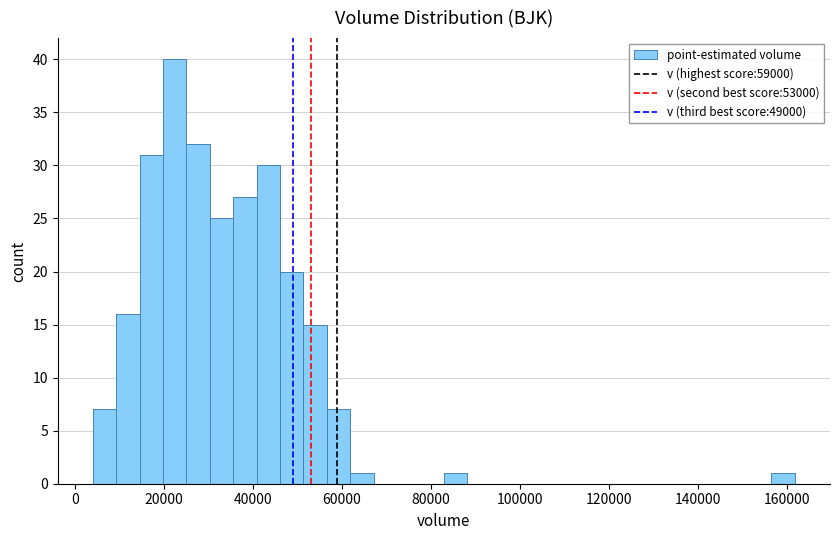

Read against the x-axis, roughly where is the centre of the tallest bar?

22000